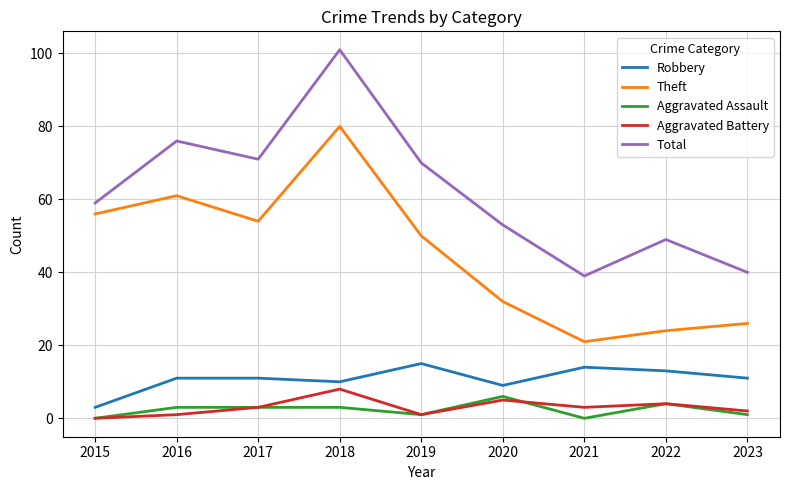

True or false: Theft and Aggravated Battery intersect in this chart.

False